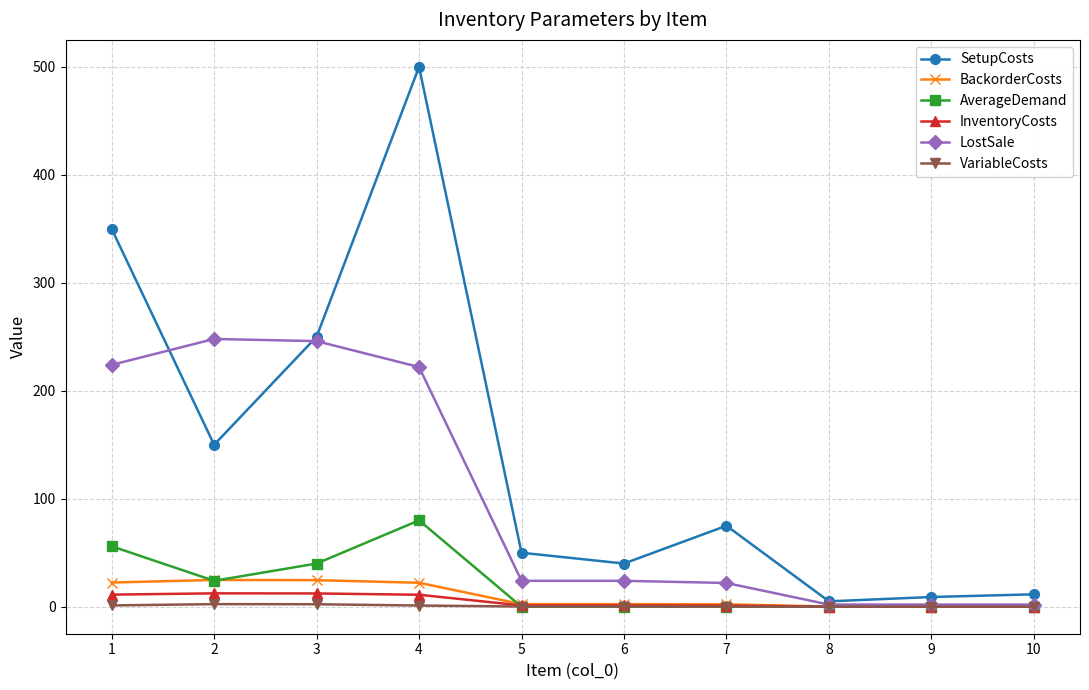

How many lines are shown in the chart?

6